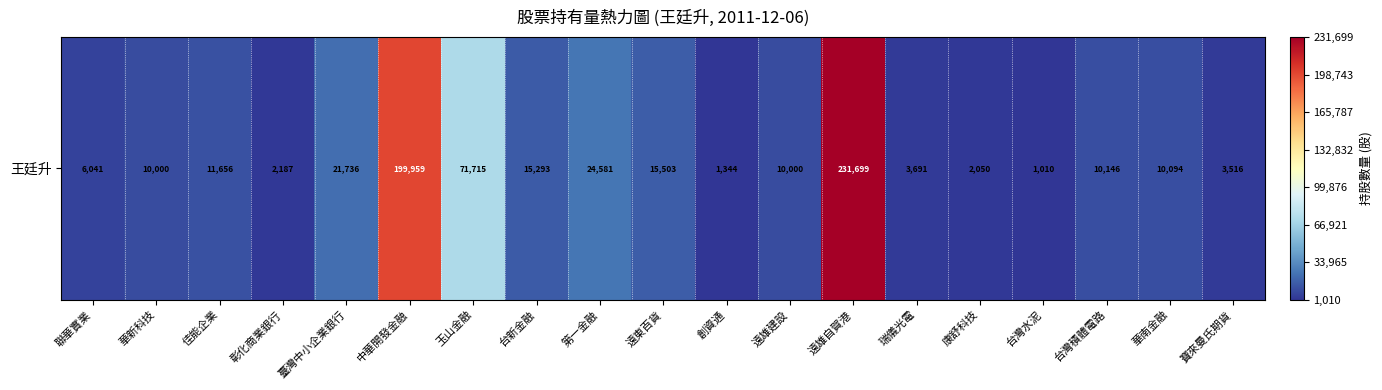

List the labels in order of value, largest first.

遠雄自賀港, 中華開發金融, 玉山金融, 第一金融, 臺灣中小企業銀行, 遠東百貨, 台新金融, 佳能企業, 台灣積體電路, 華南金融, 華新科技, 遠雄建設, 聯華實業, 瑞儀光電, 寶來曼氏期貨, 彰化商業銀行, 康舒科技, 創資通, 台灣水泥